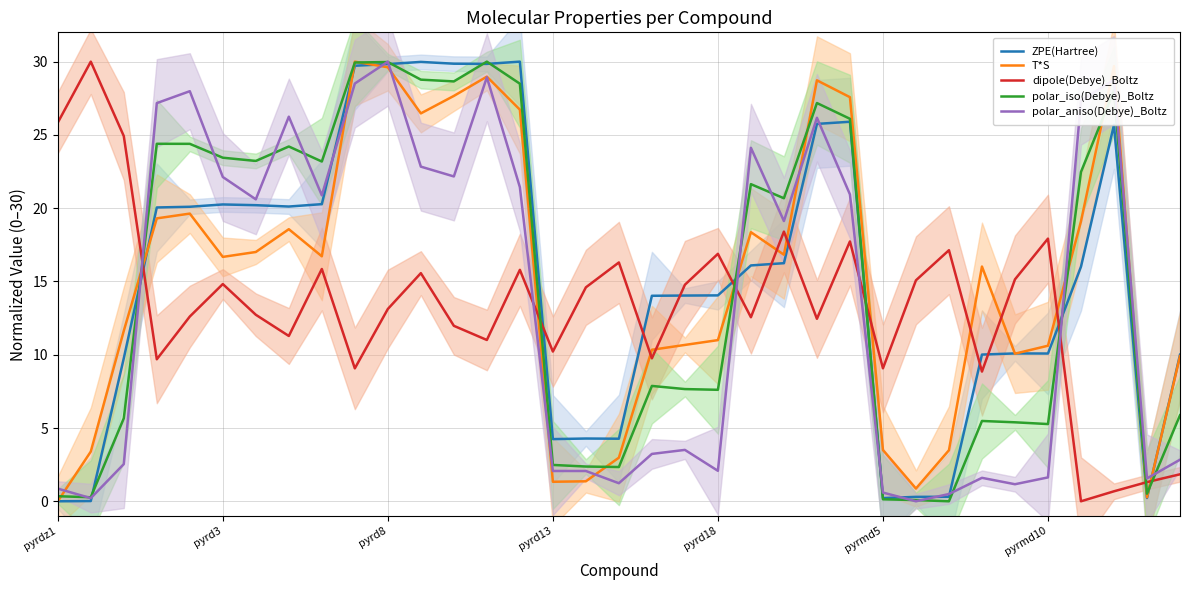

What is the average value of the polar_aniso(Debye)_Boltz series?

13.5